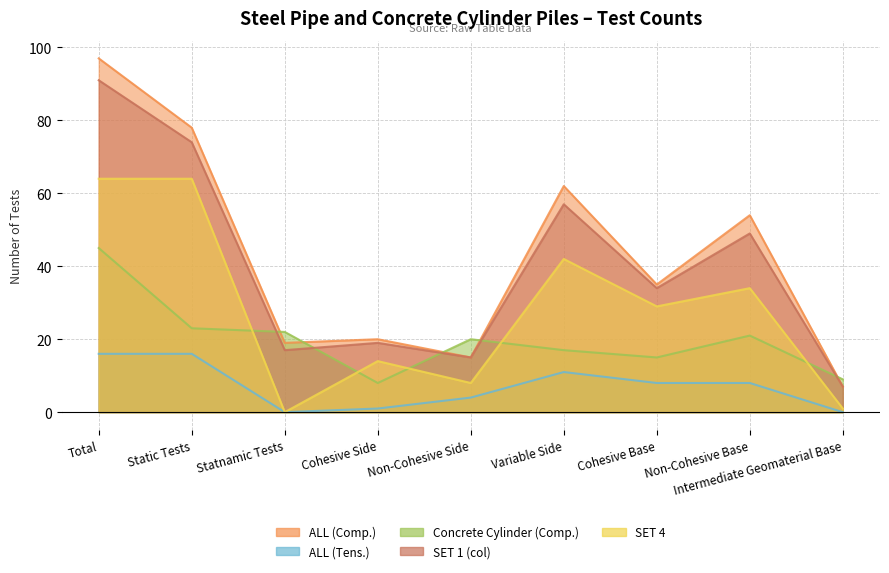

What is the total value across all series at Statnamic Tests?

58